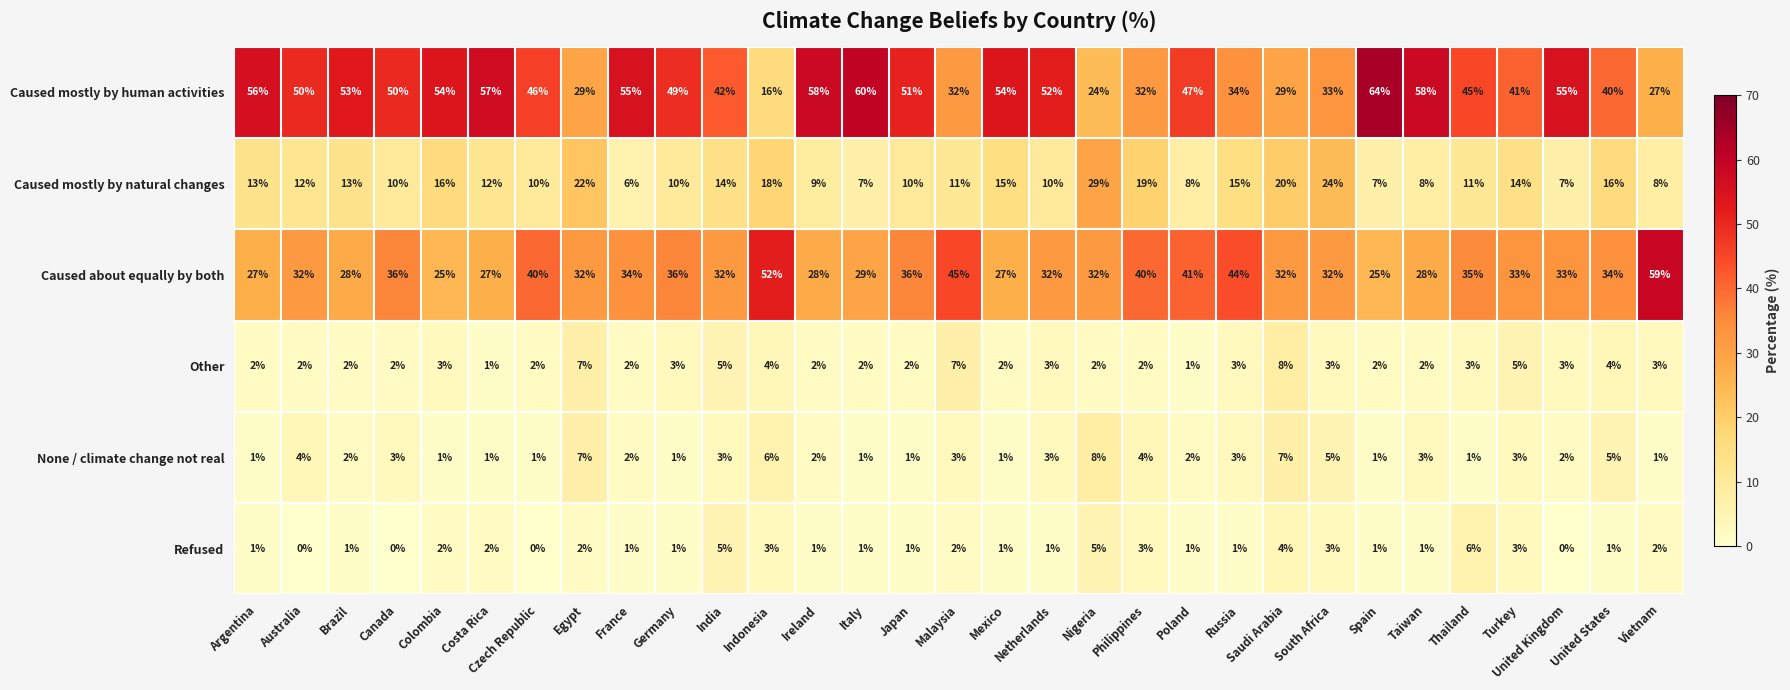

True or false: Other has a value of 1 at Thailand.

False